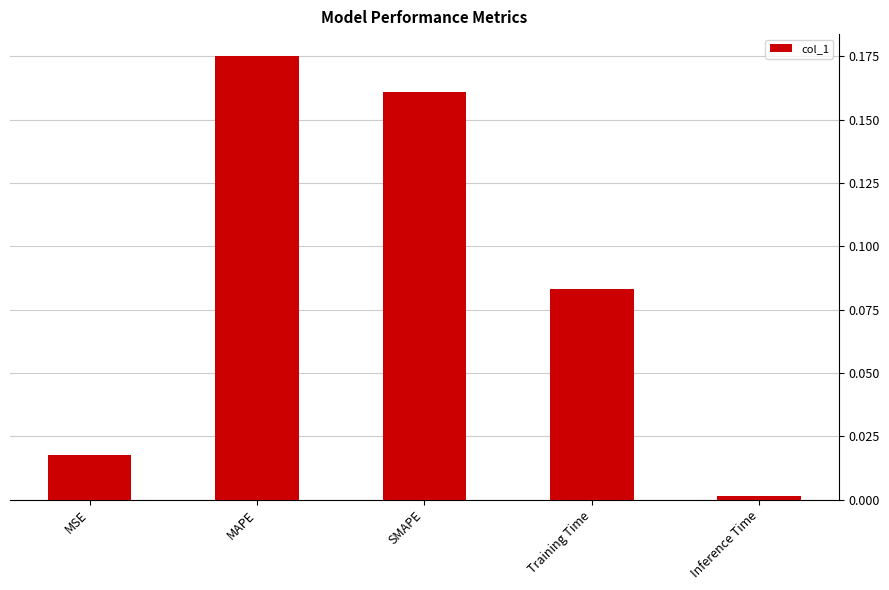

True or false: the data shows 0.0 at Training Time.

False